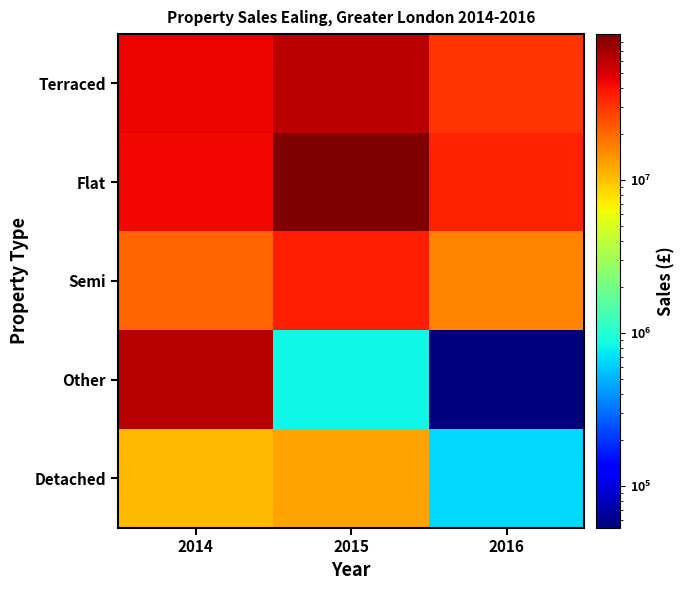

What is the spread (max minus min) of values at 2014?

51470897